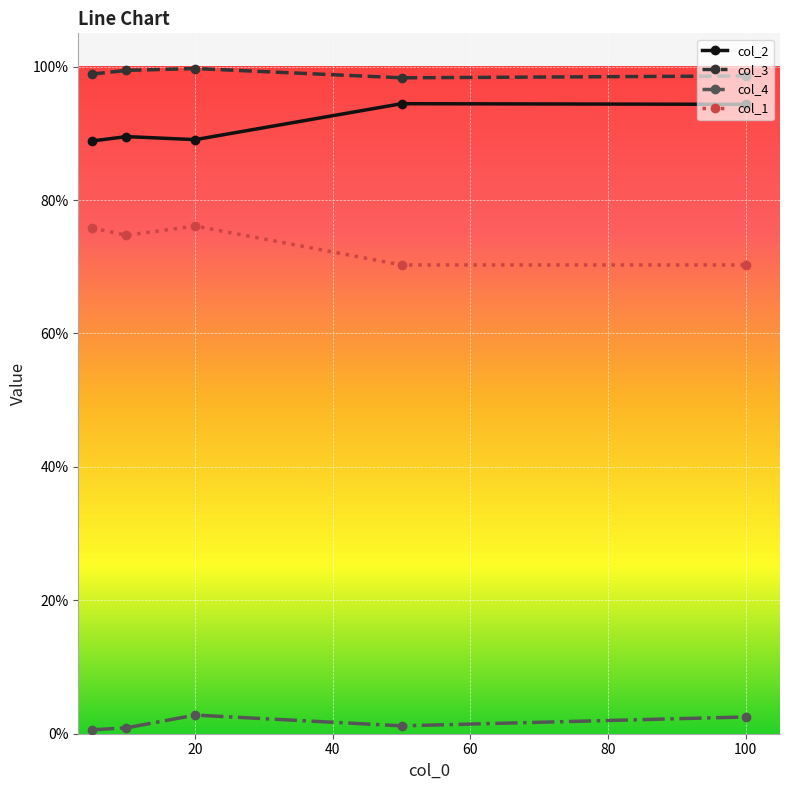

True or false: col_1 and col_2 intersect in this chart.

False